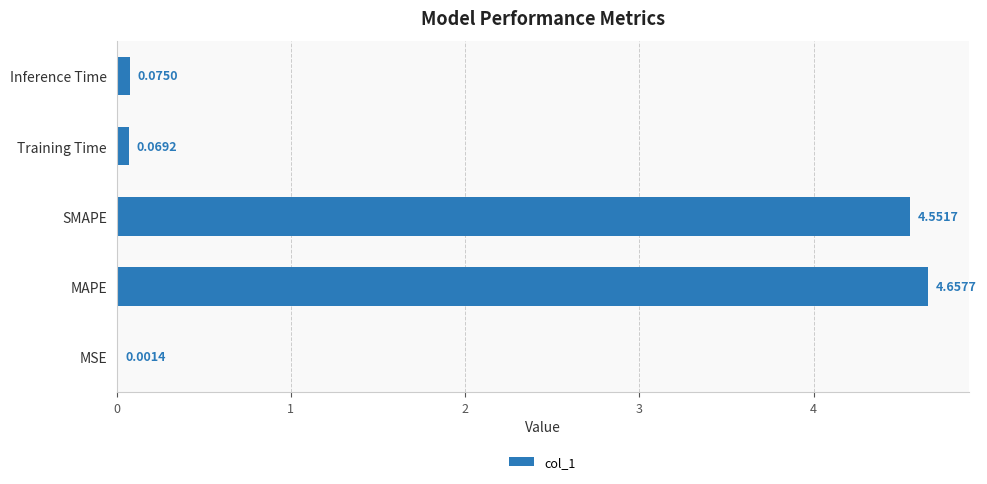

What is the change in value from SMAPE to Training Time?

-4.5